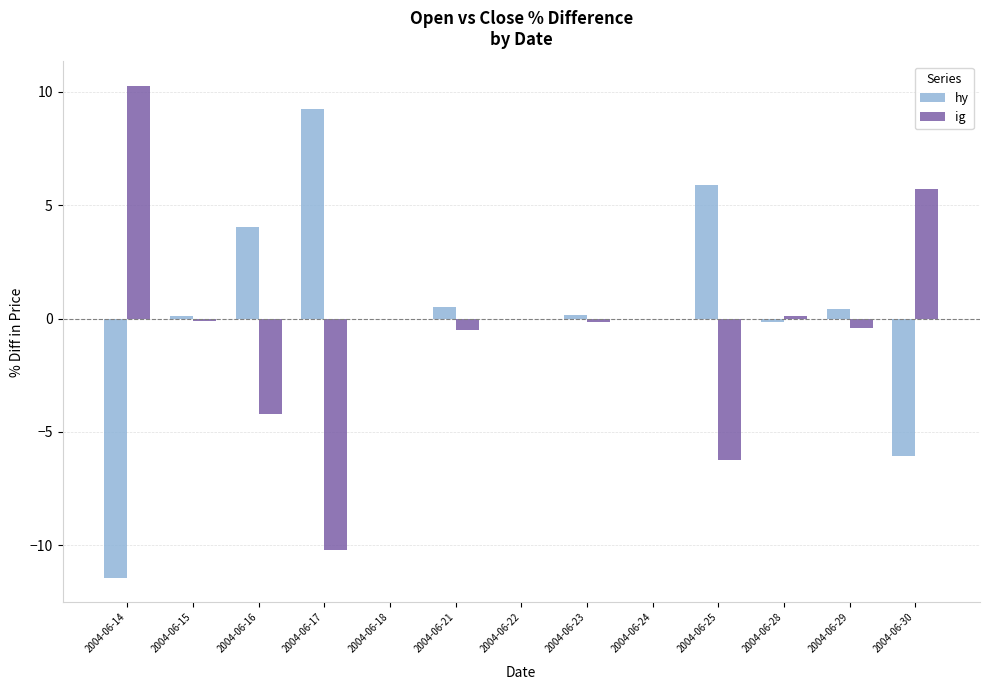

What are all the series names shown in the legend?

hy, ig